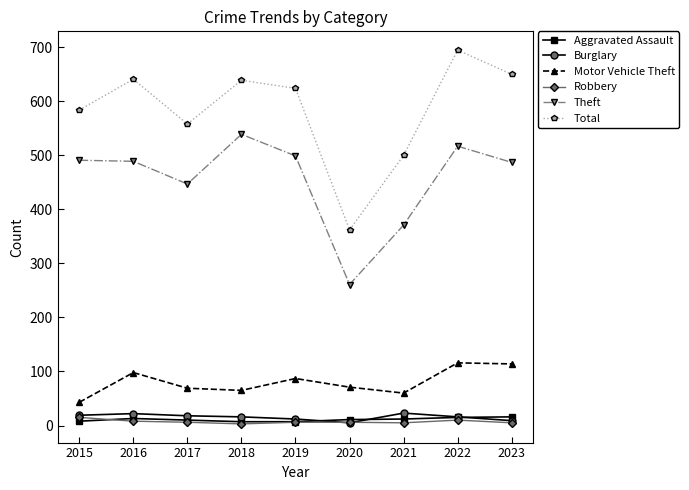

Which category has the lowest value in the Motor Vehicle Theft series?

2015